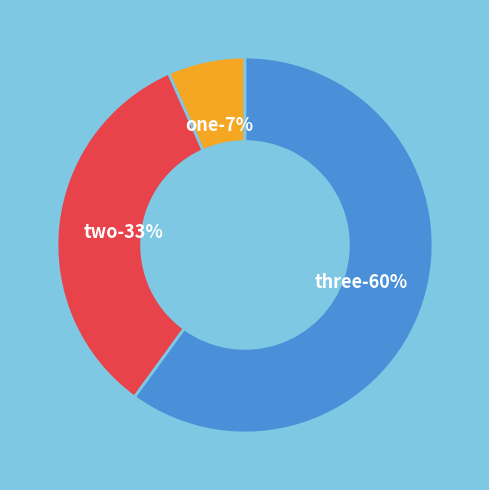

What portion of the pie excludes one?

93.3%